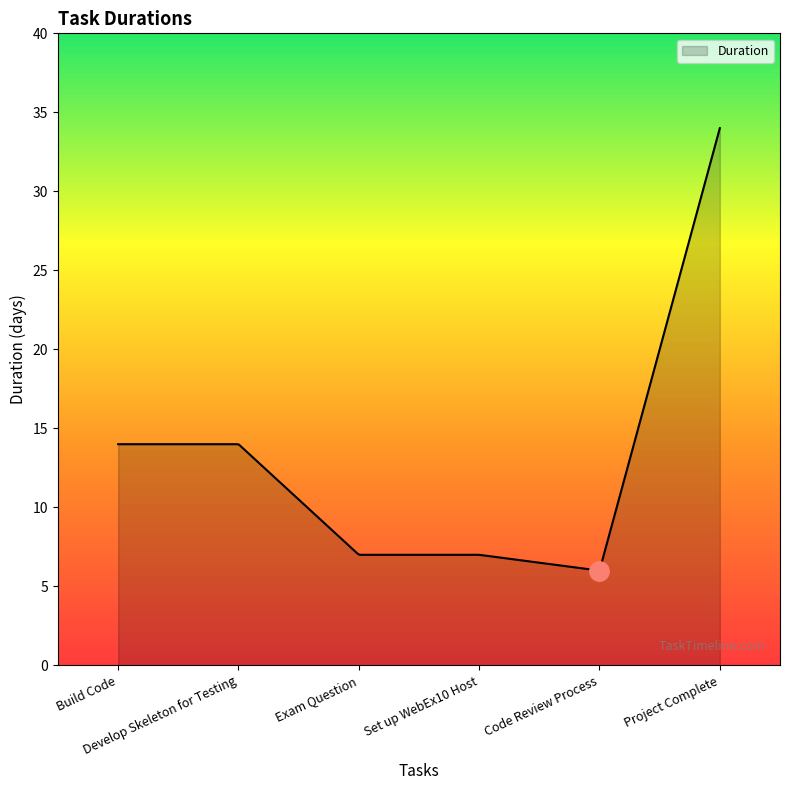

How many distinct data groups are displayed?

1